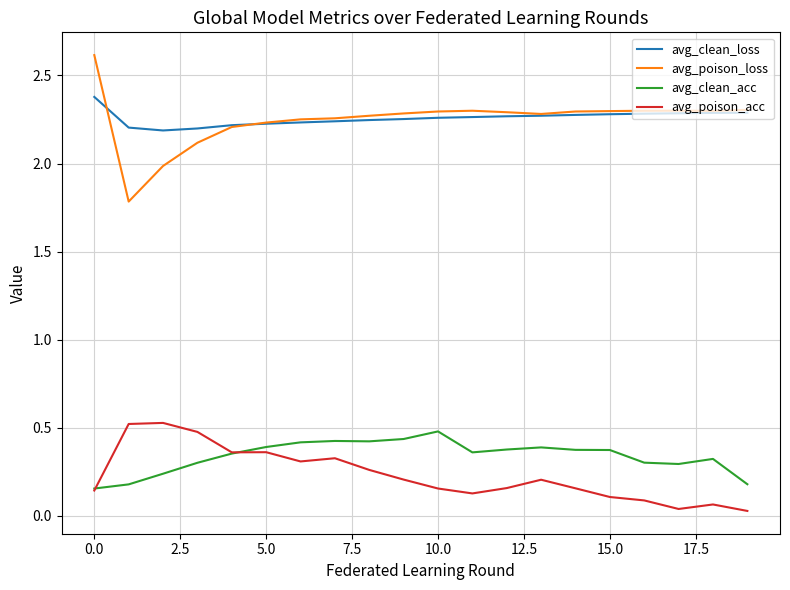

What are all the series names shown in the legend?

avg_clean_loss, avg_poison_loss, avg_clean_acc, avg_poison_acc